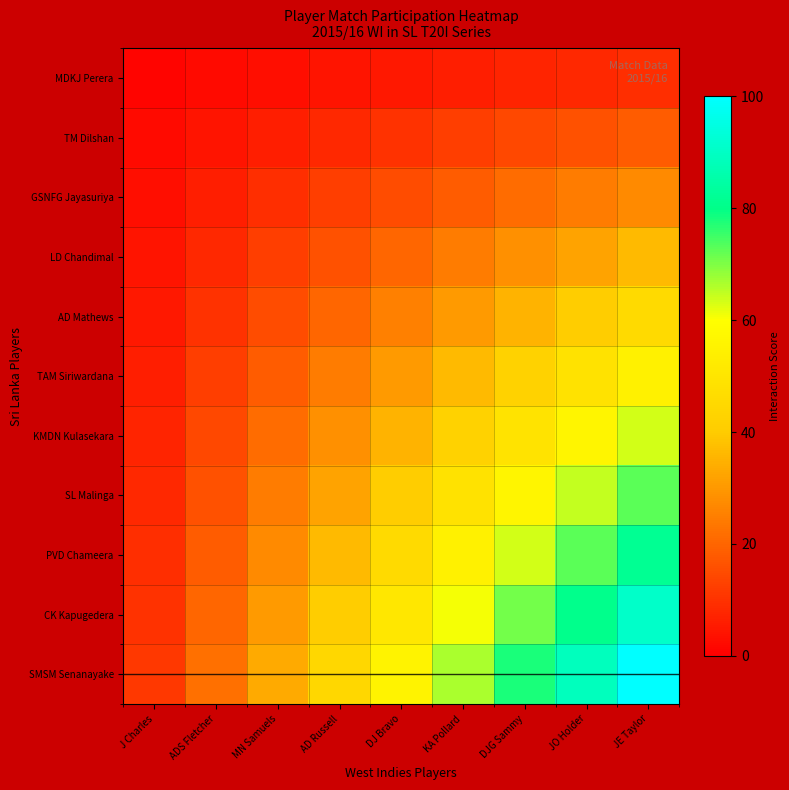

Which series has the largest range (max minus min)?

SMSM Senanayake